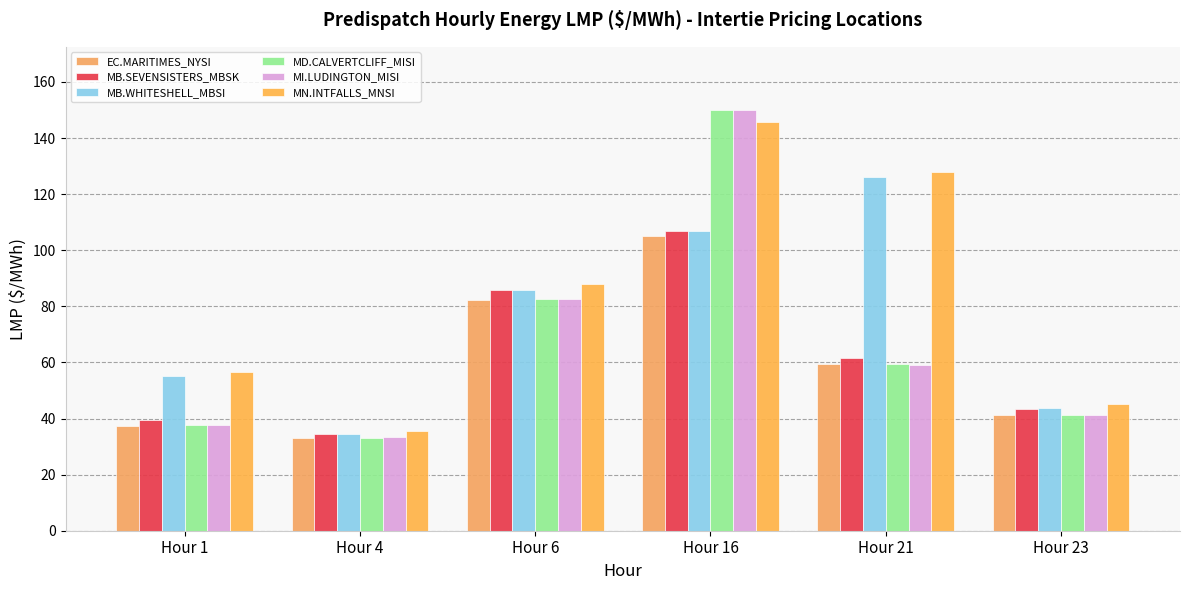

Reading left to right, extract all data points from this chart.

EC.MARITIMES_NYSI: Hour 1=37.5	Hour 4=33.0	Hour 6=82.3	Hour 16=105.0	Hour 21=59.4	Hour 23=41.4
MB.SEVENSISTERS_MBSK: Hour 1=39.6	Hour 4=34.6	Hour 6=86.0	Hour 16=106.8	Hour 21=61.6	Hour 23=43.5
MB.WHITESHELL_MBSI: Hour 1=55.2	Hour 4=34.6	Hour 6=86.0	Hour 16=106.8	Hour 21=126.0	Hour 23=43.6
MD.CALVERTCLIFF_MISI: Hour 1=37.7	Hour 4=33.1	Hour 6=82.5	Hour 16=149.9	Hour 21=59.3	Hour 23=41.4
MI.LUDINGTON_MISI: Hour 1=37.8	Hour 4=33.2	Hour 6=82.5	Hour 16=150.0	Hour 21=59.1	Hour 23=41.2
MN.INTFALLS_MNSI: Hour 1=56.4	Hour 4=35.4	Hour 6=88.0	Hour 16=145.7	Hour 21=127.7	Hour 23=45.0